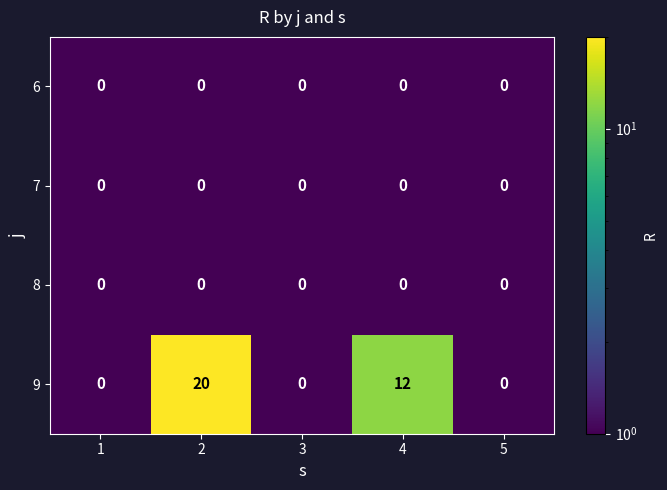

Which series has the largest total across all categories?

9